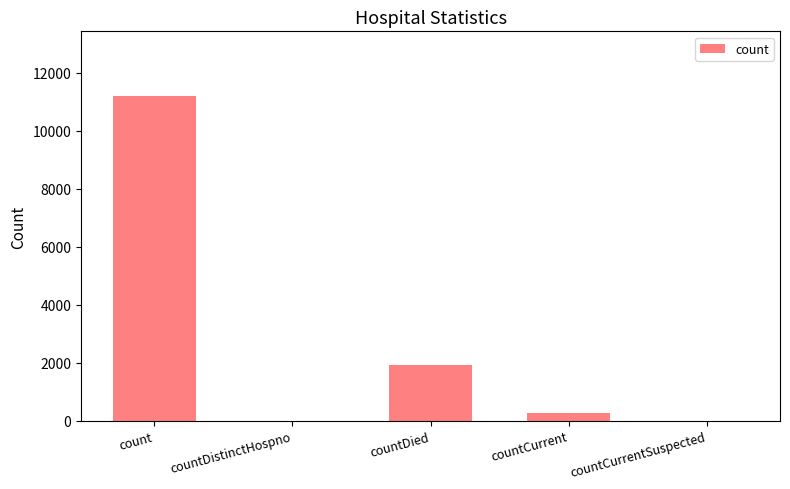

Are the bars horizontal?

No